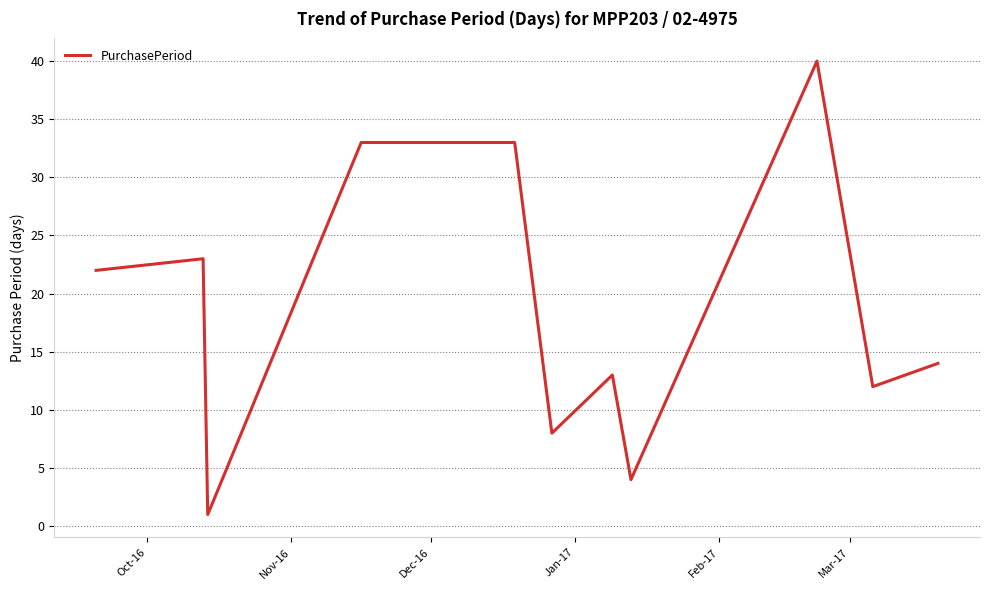

What is the greatest value displayed?

40